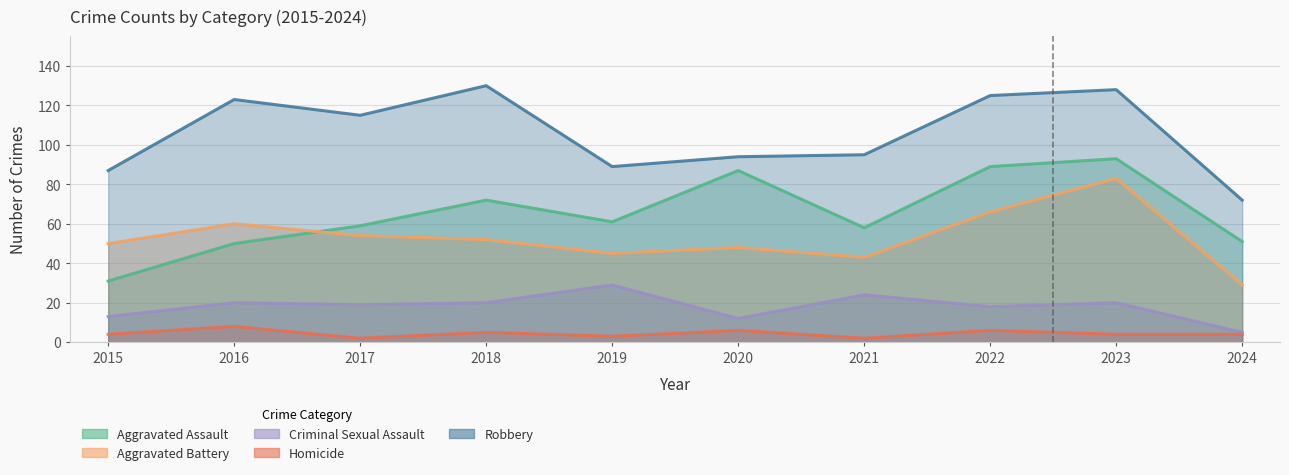

What value does the Aggravated Assault series have at 2022, to the nearest 5?

90